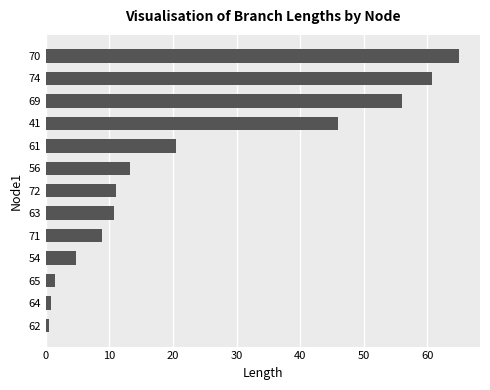

How many data points are less than 11?

6